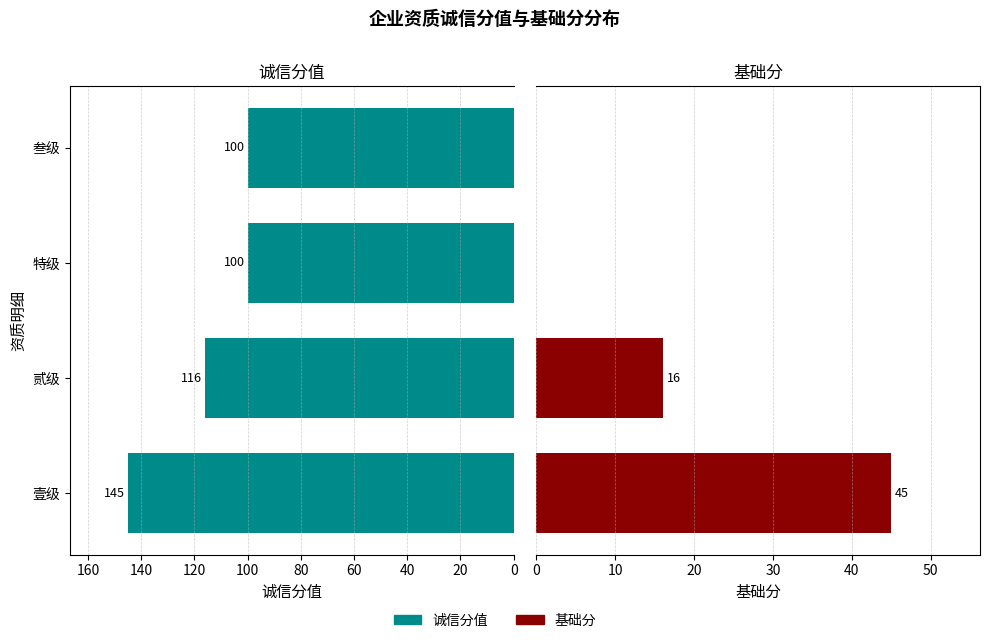

Read the 诚信分值 value at 叁级.

100